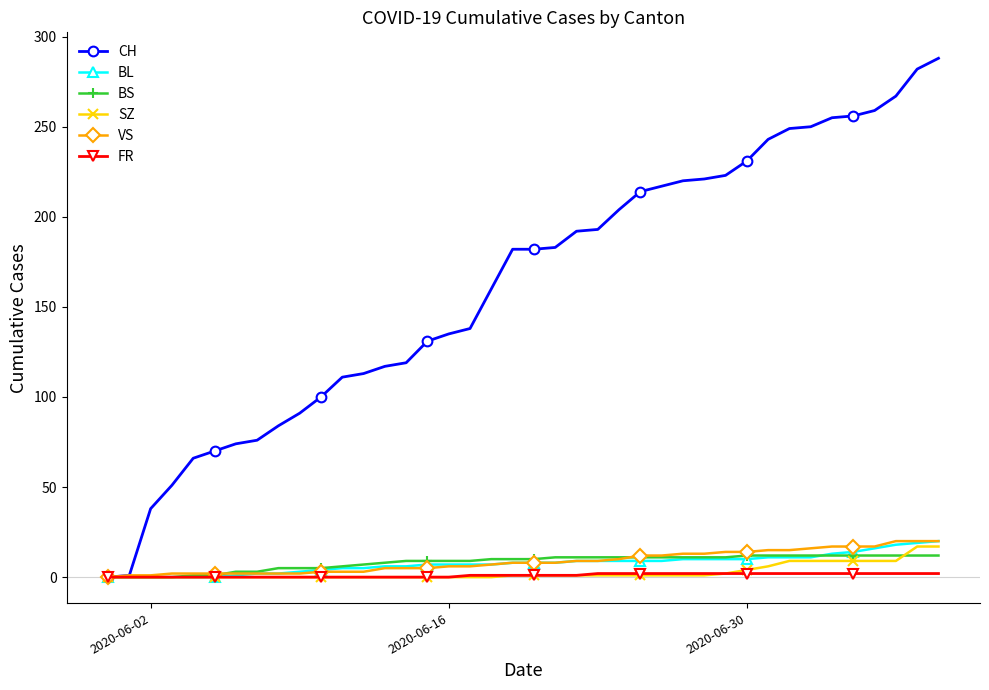

Which series has the largest total across all categories?

CH